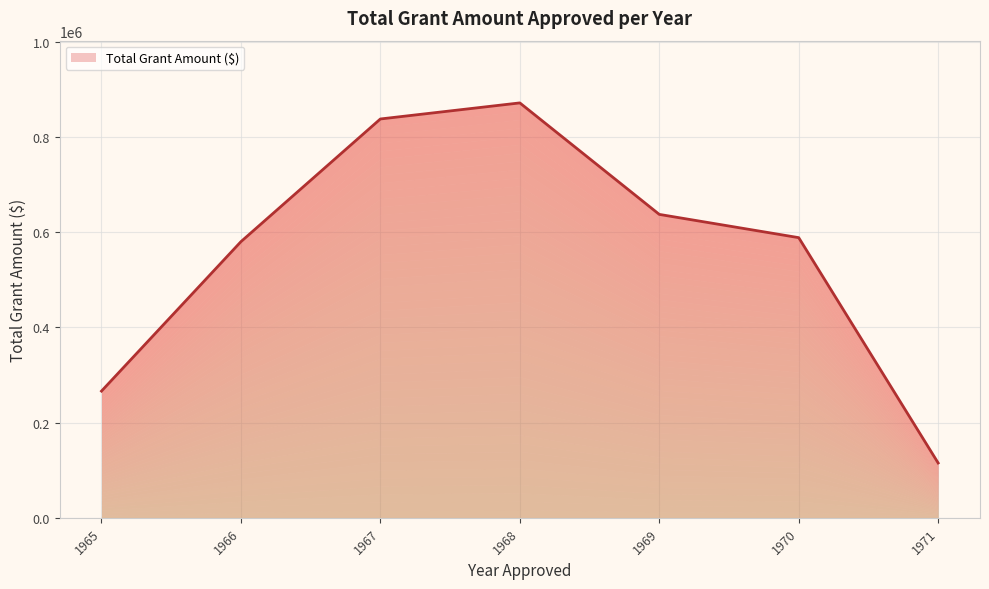

Reading left to right, transcribe all the data shown in this chart.

266274.1	580251.3	838082.1	871852.8	637588.8	588699.6	115210.3